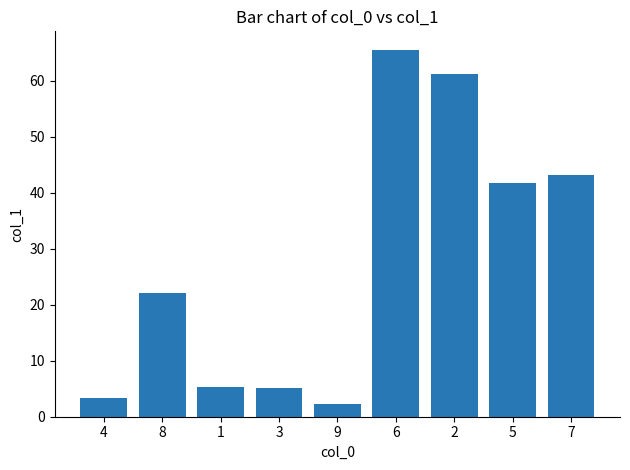

Which label corresponds to the smallest value in the chart?

9